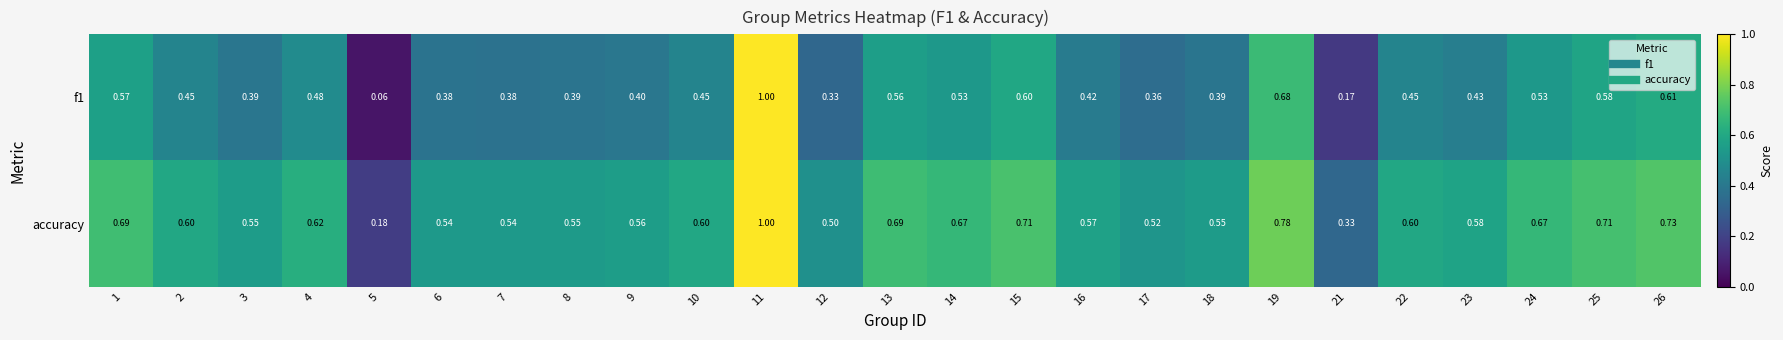

Which series has the largest total across all categories?

accuracy